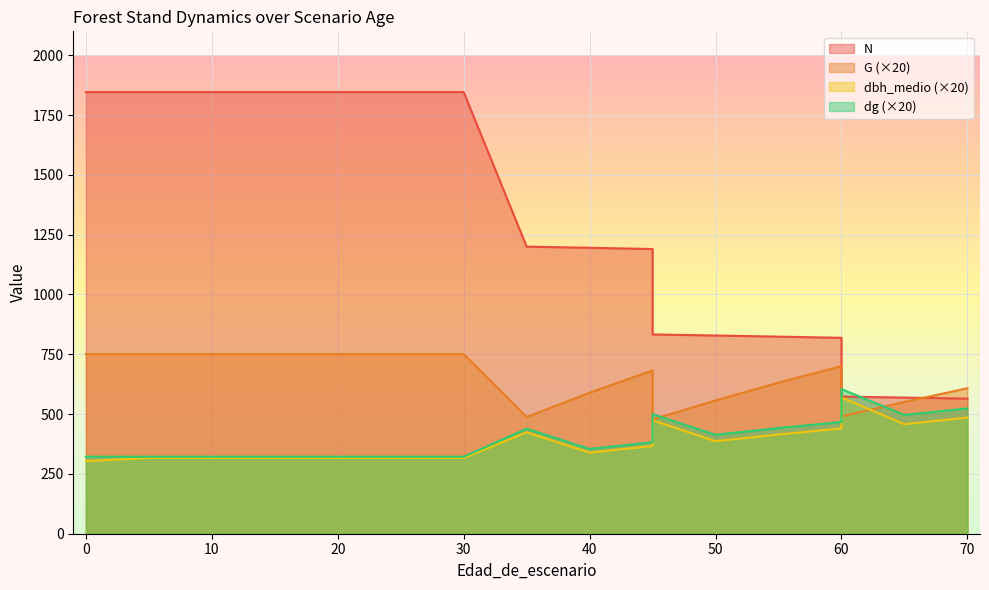

List the series in order of their peak value, highest first.

N, G, dg, dbh_medio